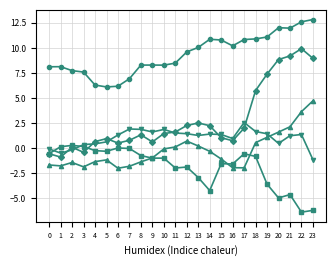

What is the greatest value displayed?

12.8